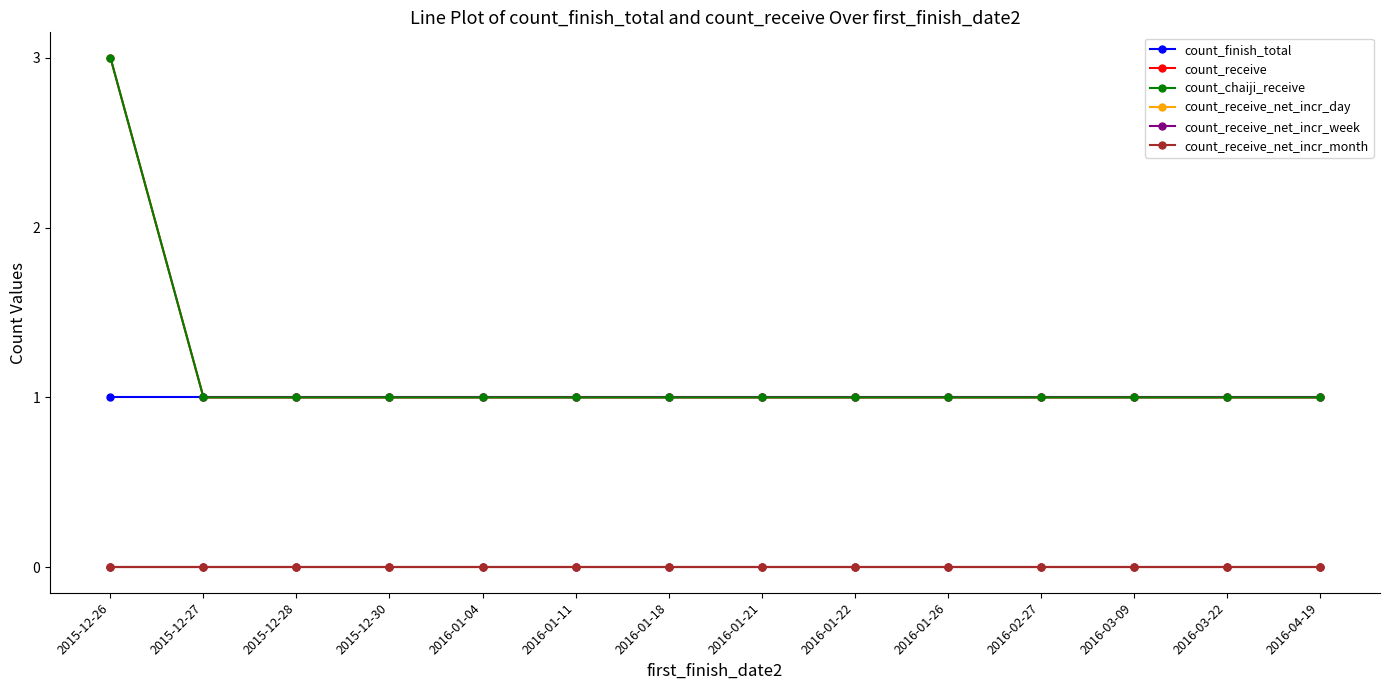

What is the total value across all series at 2015-12-27?

3